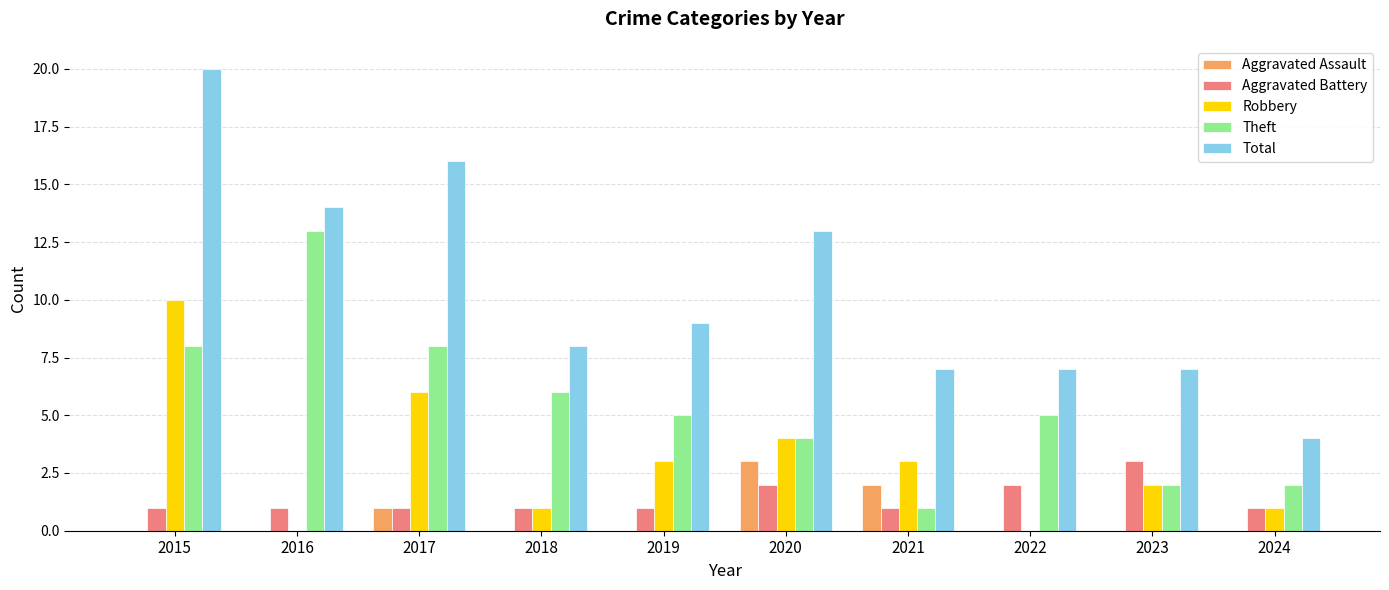

What is the sum of all Total values?

105